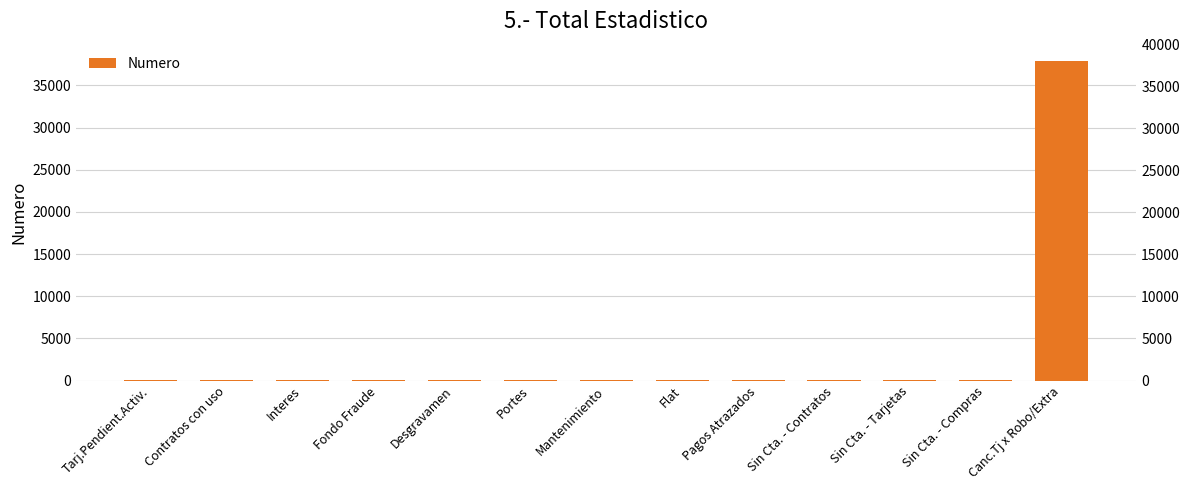

What is the average value?

3003